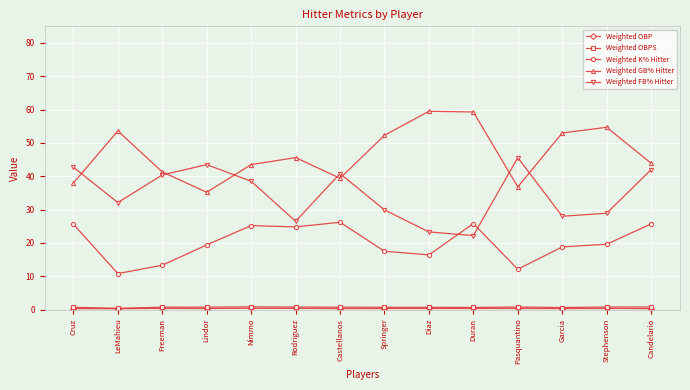

What is the label of the 6th point from the left?

Rodriguez